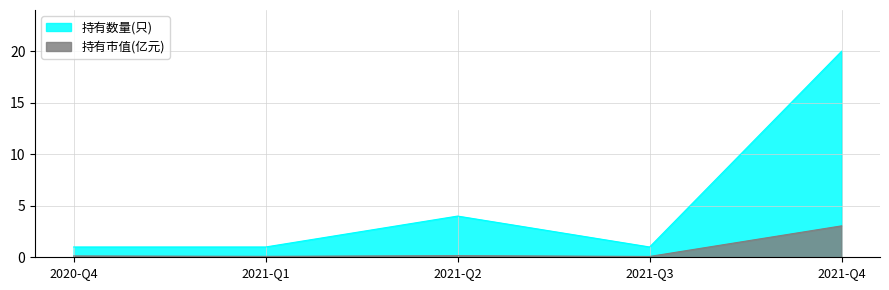

The 持有市值(亿元) series shows 0.0 at 2020-Q4. True or false?

False